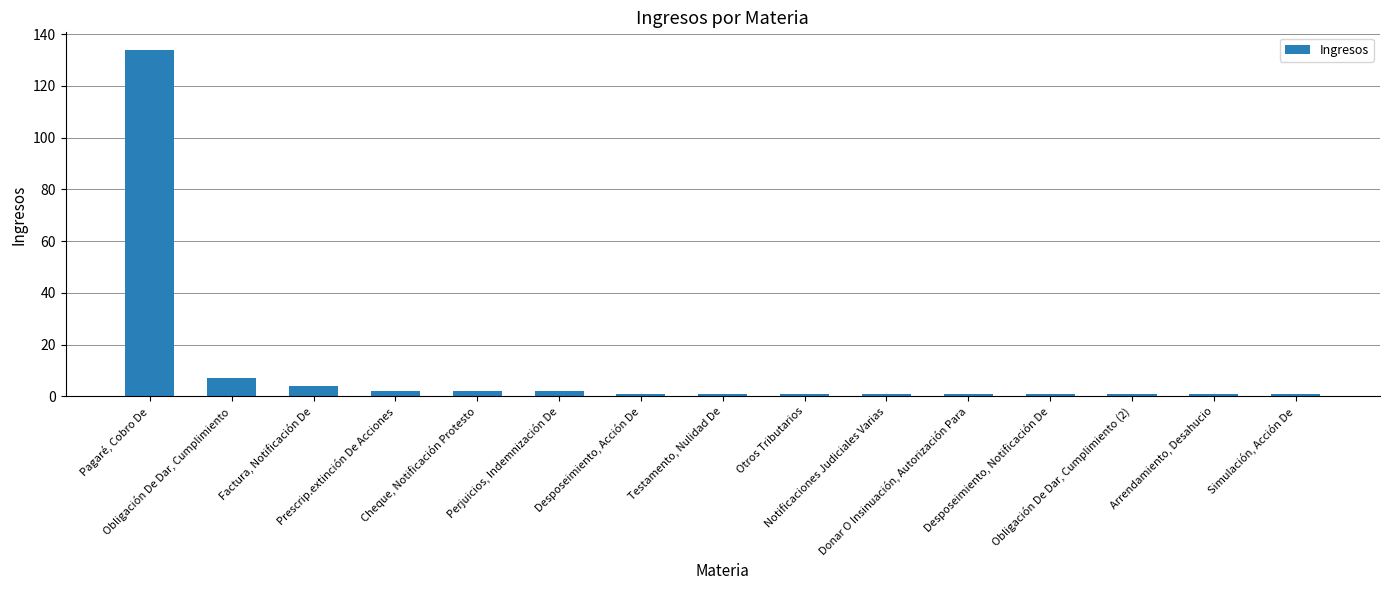

At which label is the value closest to 67?

Obligación De Dar, Cumplimiento